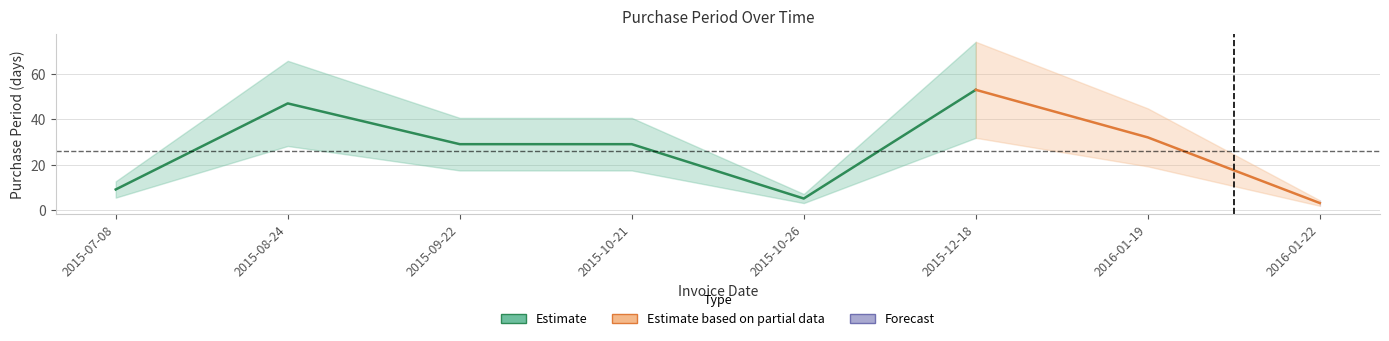

What is the change in value from 2015-08-24 to 2015-12-18?

+6